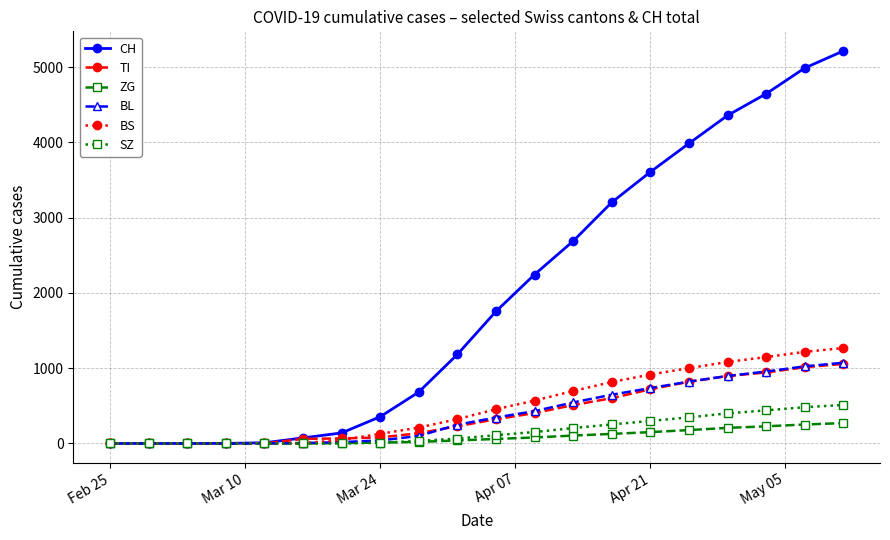

How many distinct data groups are displayed?

6